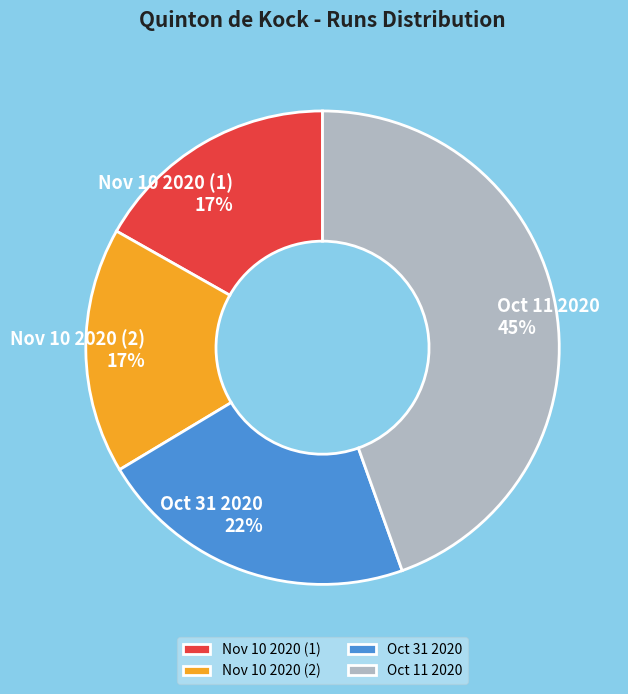

The Oct 11 2020 slice represents 38% of the pie. True or false?

False